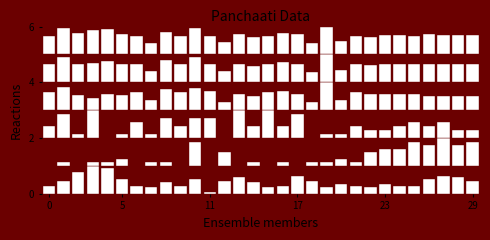

Reading left to right, transcribe all the data shown in this chart.

PS: 0.3	0.5	0.8	1.0	0.9	0.5	0.3	0.2	0.4	0.3	0.5	0.1	0.5	0.6	0.4	0.2	0.3	0.6	0.5	0.2	0.4	0.3	0.2	0.4	0.3	0.3	0.5	0.6	0.6	0.5
Total Ruk ending Padams (REP): 0.0	0.1	0.0	0.1	0.1	0.2	0.0	0.1	0.1	0.0	0.9	0.0	0.5	0.0	0.1	0.0	0.1	0.0	0.1	0.1	0.2	0.1	0.5	0.6	0.6	0.9	0.8	1.0	0.8	0.9
PRE: 0.4	0.9	0.1	1.0	0.0	0.1	0.6	0.1	0.7	0.4	0.7	0.7	0.0	1.0	0.4	1.0	0.4	0.9	0.0	0.1	0.1	0.4	0.3	0.3	0.4	0.6	0.4	0.6	0.3	0.3
Ordinary Padams: 0.7	0.8	0.5	0.4	0.6	0.6	0.7	0.4	0.8	0.7	0.8	0.7	0.3	0.6	0.5	0.7	0.7	0.6	0.3	1.0	0.4	0.6	0.6	0.6	0.6	0.6	0.5	0.5	0.5	0.5
Total Padams as per Pada PaaTam: 0.7	0.9	0.7	0.7	0.8	0.7	0.7	0.4	0.8	0.7	0.9	0.7	0.4	0.7	0.6	0.7	0.7	0.7	0.4	1.0	0.4	0.7	0.6	0.7	0.7	0.7	0.7	0.7	0.7	0.7
Total Jatai /Ghana Vaakyams: 0.7	0.9	0.8	0.9	0.9	0.7	0.7	0.4	0.8	0.7	0.9	0.6	0.5	0.7	0.6	0.7	0.8	0.7	0.4	1.0	0.5	0.7	0.6	0.7	0.7	0.7	0.7	0.7	0.7	0.7